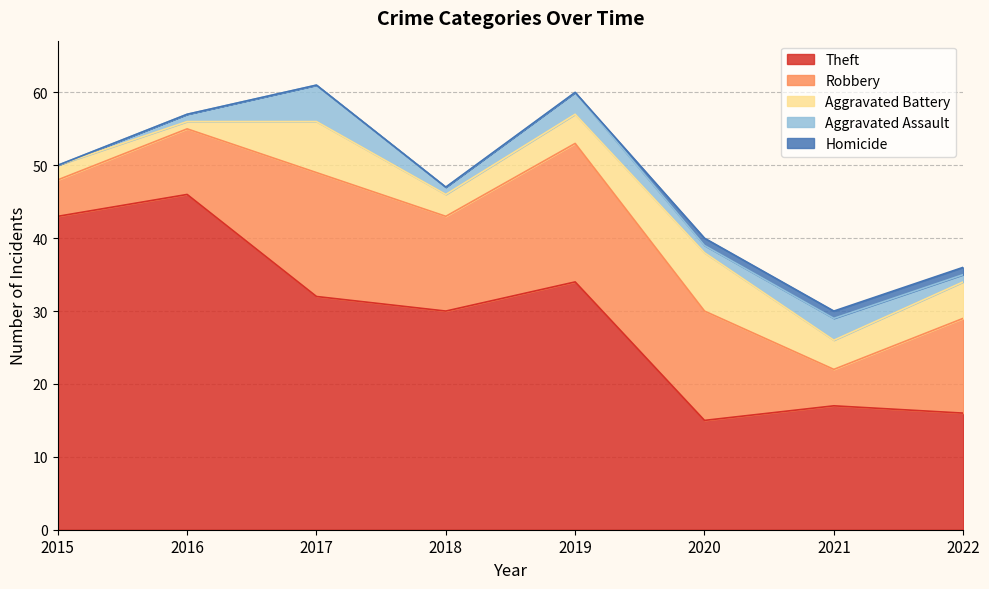

In Theft, how many points are lower than both neighbors (excluding endpoints)?

2